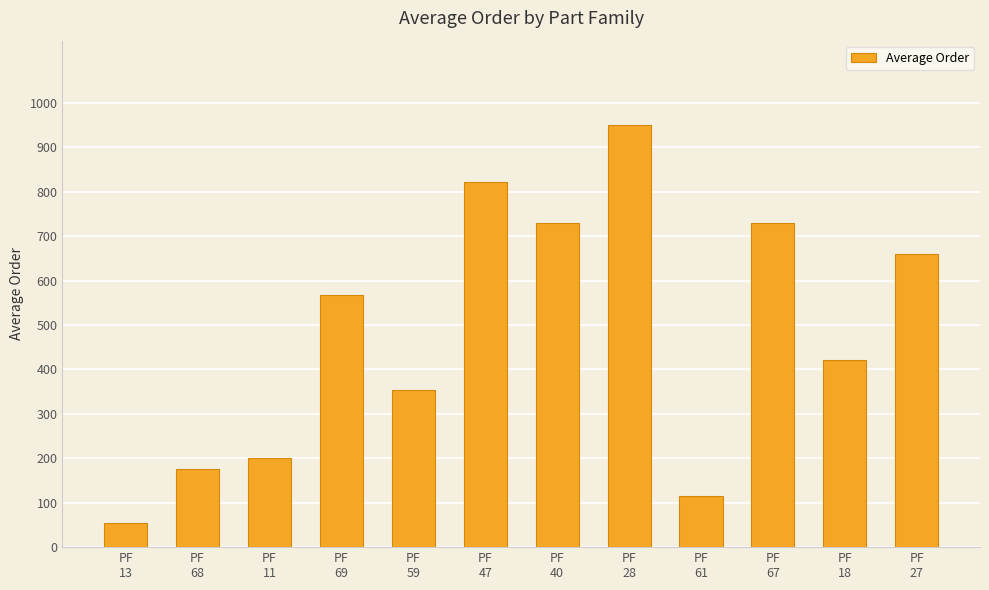

What is the maximum value shown in the chart?

950